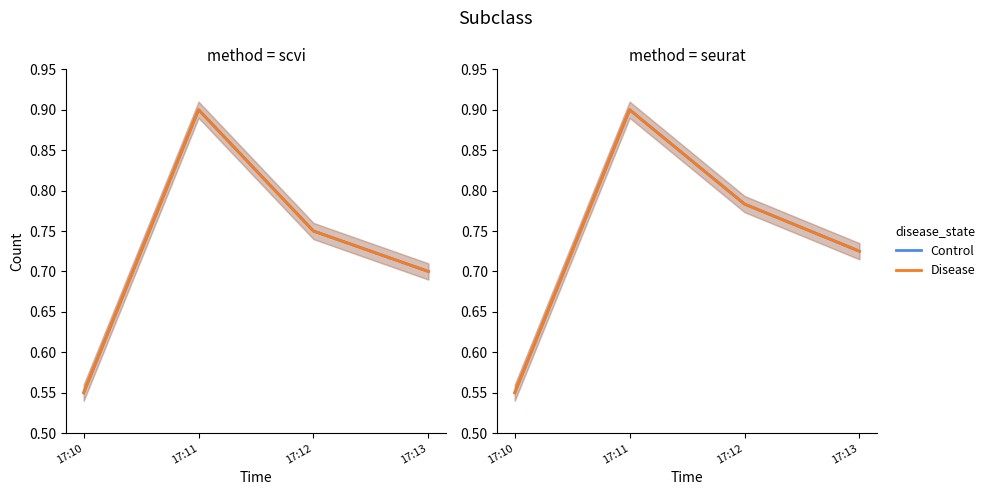

True or false: Control and Disease intersect in this chart.

False